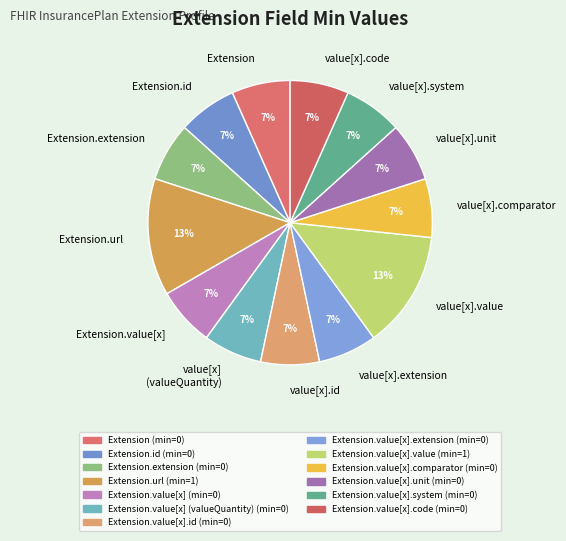

Is there a majority slice in this chart?

No